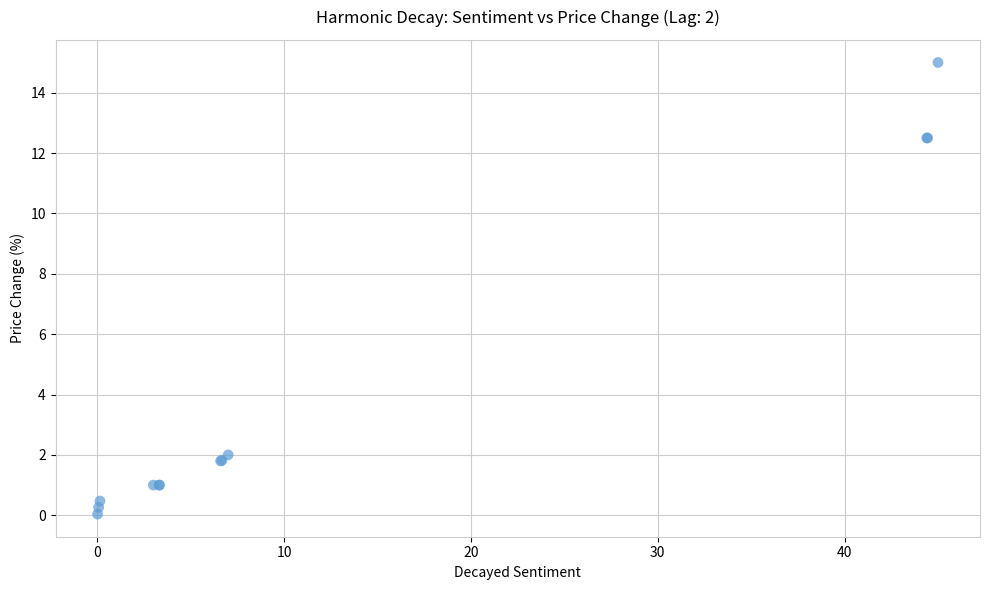

What Y value in the scatter plot is closest to 7?

2.0